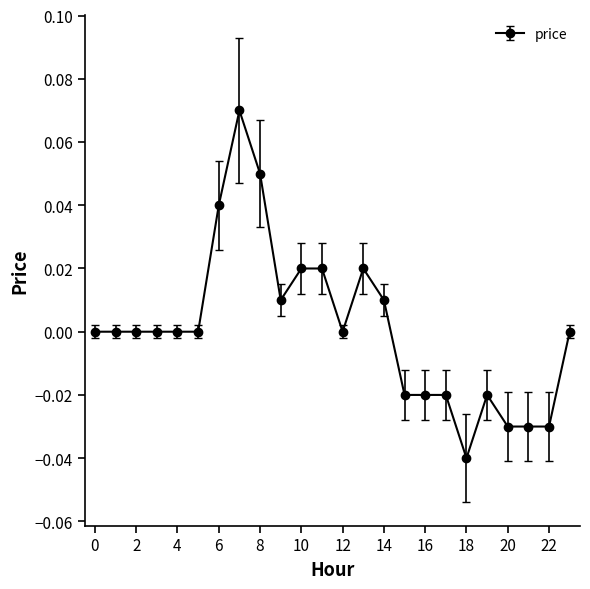

How many distinct data groups are displayed?

1